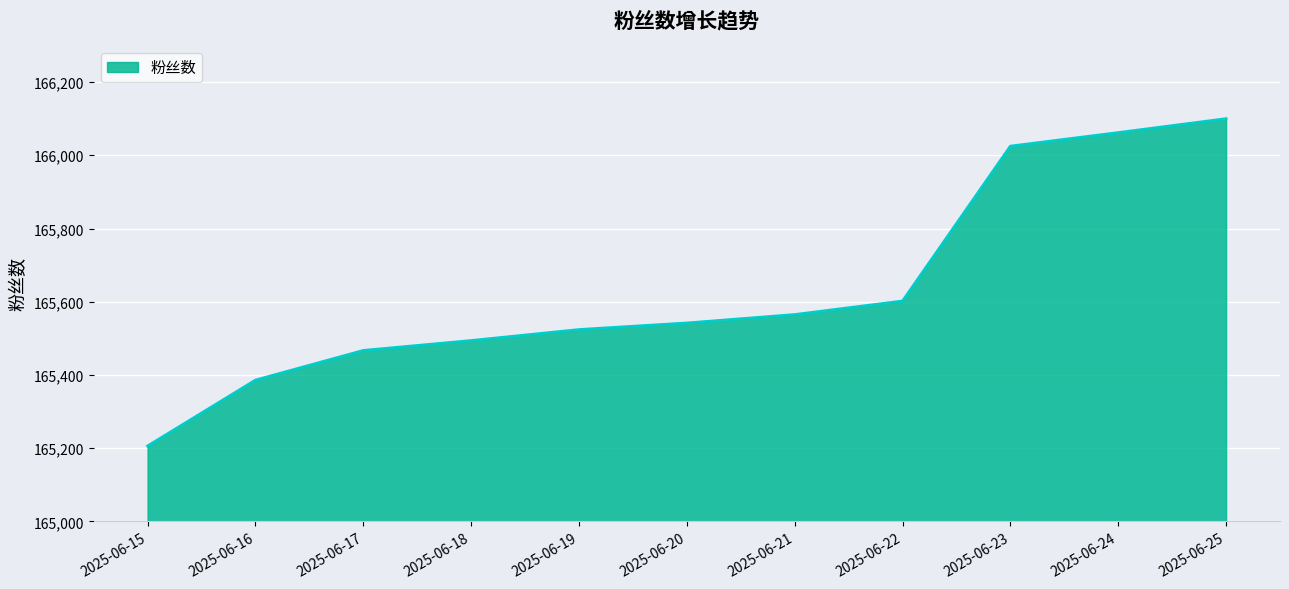

Does the chart display data point markers on the line(s)?

No